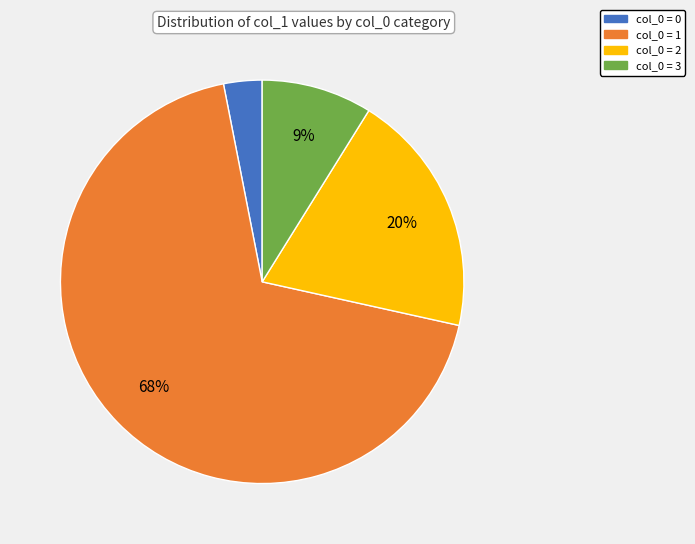

Count the number of slices in the pie.

4